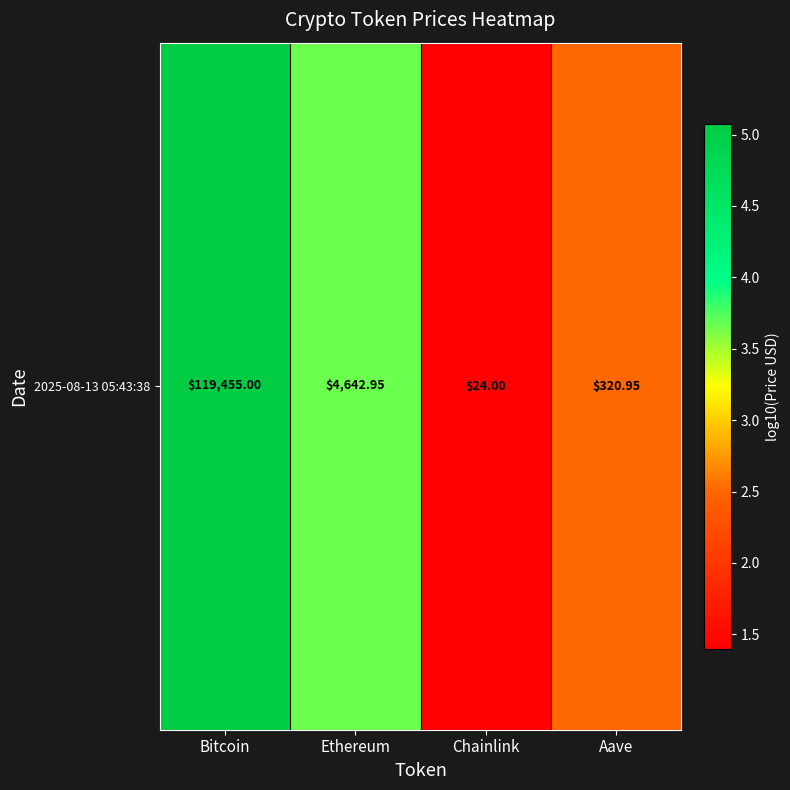

What value does the data have at Bitcoin?

5.1